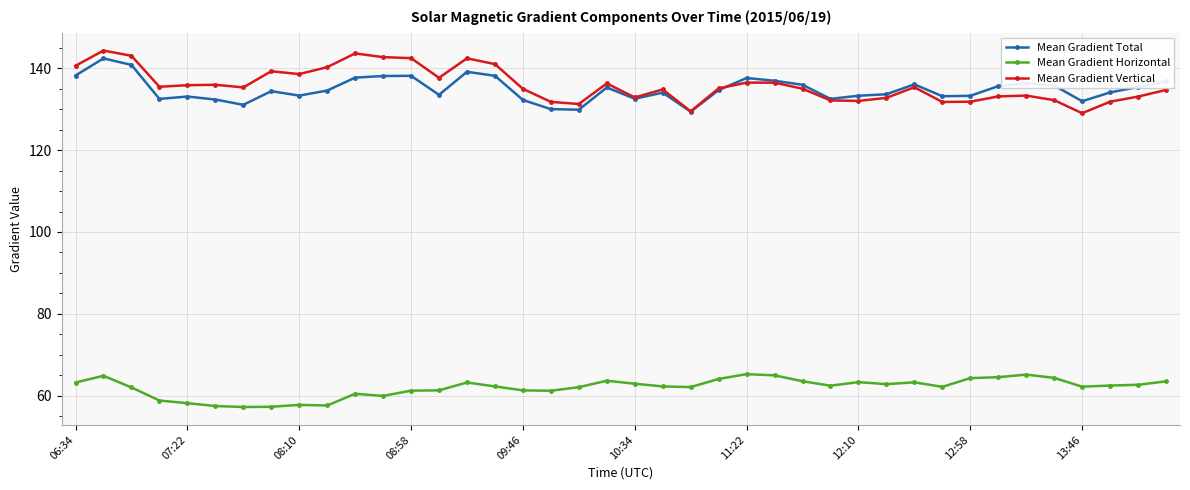

Which series has the widest spread of values?

Mean Gradient Vertical